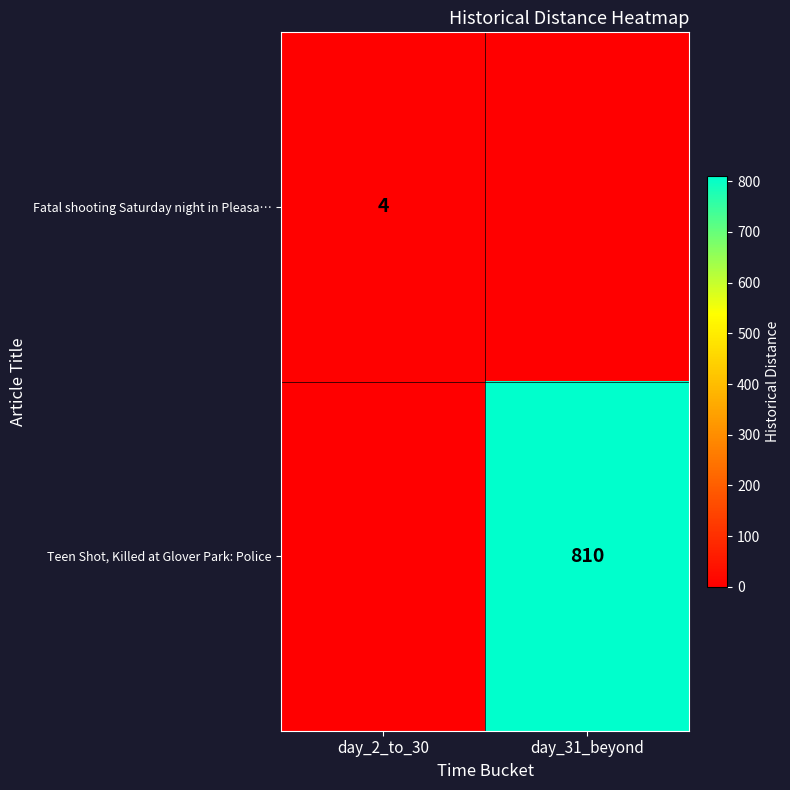

Which label corresponds to the smallest value in the chart?

day_31_beyond